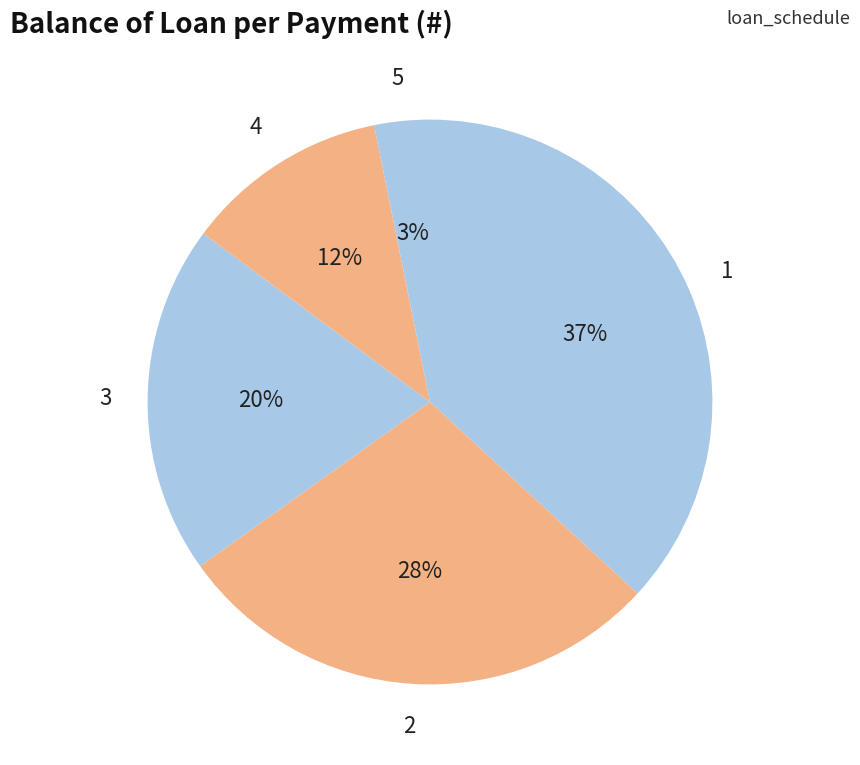

How many slices are in this pie chart?

5